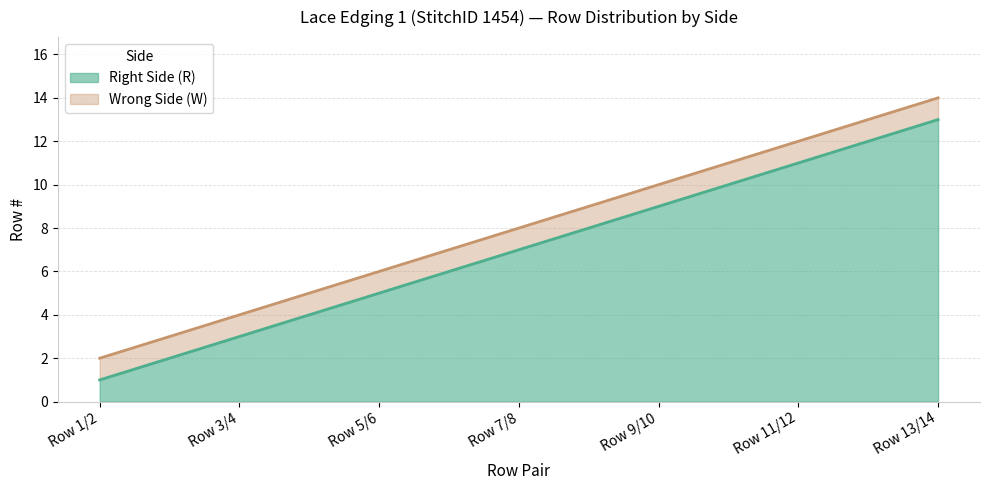

What is the sum of all Right Side (R) values?

49